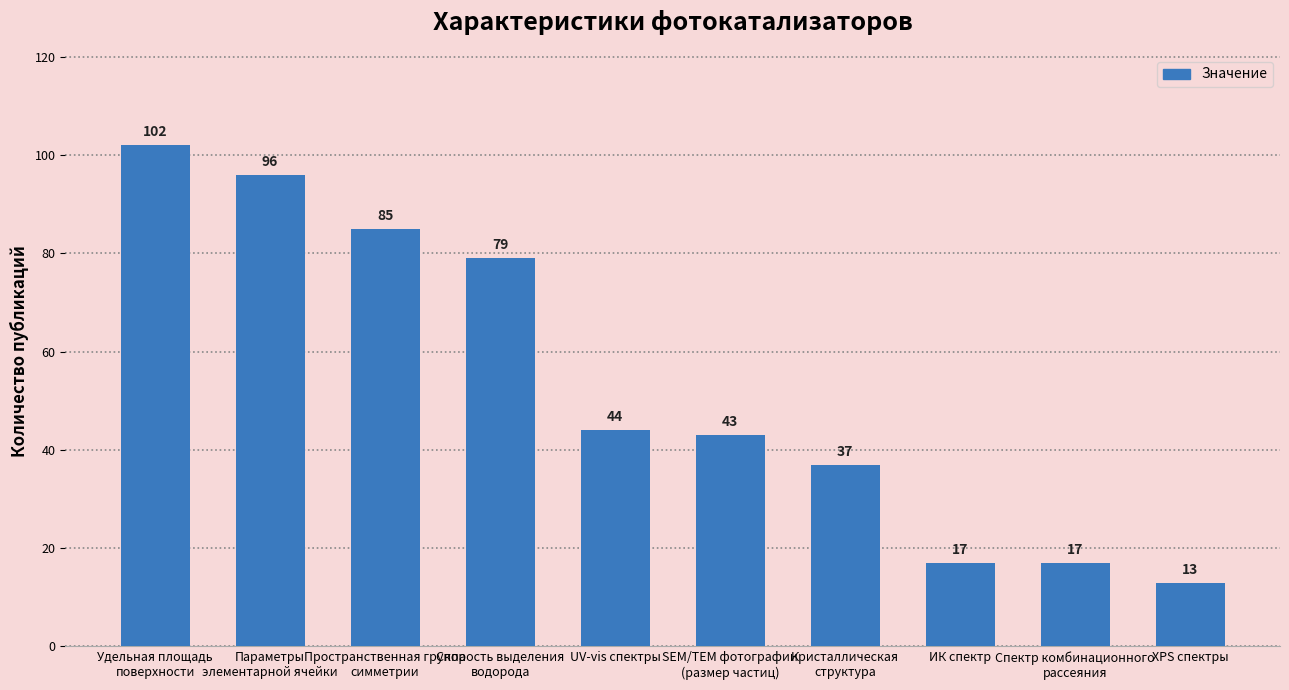

How many categories are shown in the chart?

10